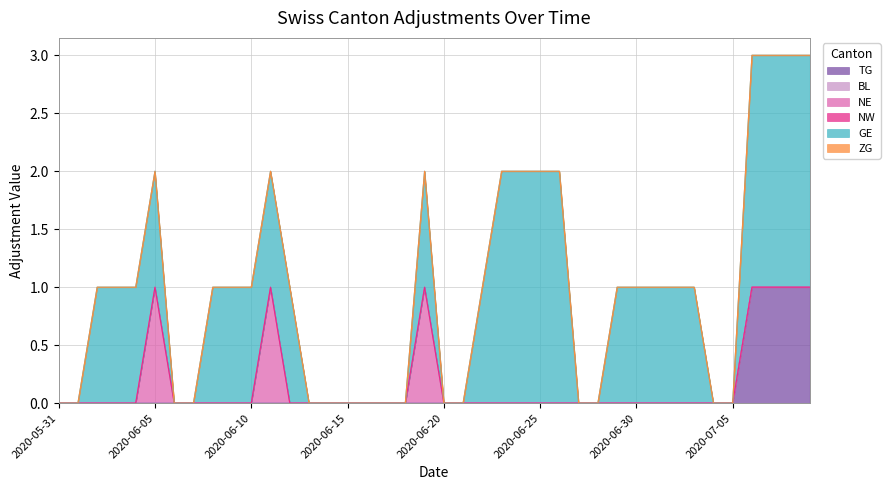

Reading left to right, list all the values displayed in this chart.

TG: 0	0	0	0	0	0	0	0	0	0	0	0	0	0	0	0	0	0	0	0	0	0	0	0	0	0	0	0	0	0	0	0	0	0	0	0	1	1	1	1
BL: 0	0	0	0	0	0	0	0	0	0	0	0	0	0	0	0	0	0	0	0	0	0	0	0	0	0	0	0	0	0	0	0	0	0	0	0	0	0	0	0
NE: 0	0	0	0	0	1	0	0	0	0	0	1	0	0	0	0	0	0	0	1	0	0	0	0	0	0	0	0	0	0	0	0	0	0	0	0	0	0	0	0
NW: 0	0	0	0	0	0	0	0	0	0	0	0	0	0	0	0	0	0	0	0	0	0	0	0	0	0	0	0	0	0	0	0	0	0	0	0	0	0	0	0
GE: 0	0	1	1	1	1	0	0	1	1	1	1	1	0	0	0	0	0	0	1	0	0	1	2	2	2	2	0	0	1	1	1	1	1	0	0	2	2	2	2
ZG: 0	0	0	0	0	0	0	0	0	0	0	0	0	0	0	0	0	0	0	0	0	0	0	0	0	0	0	0	0	0	0	0	0	0	0	0	0	0	0	0